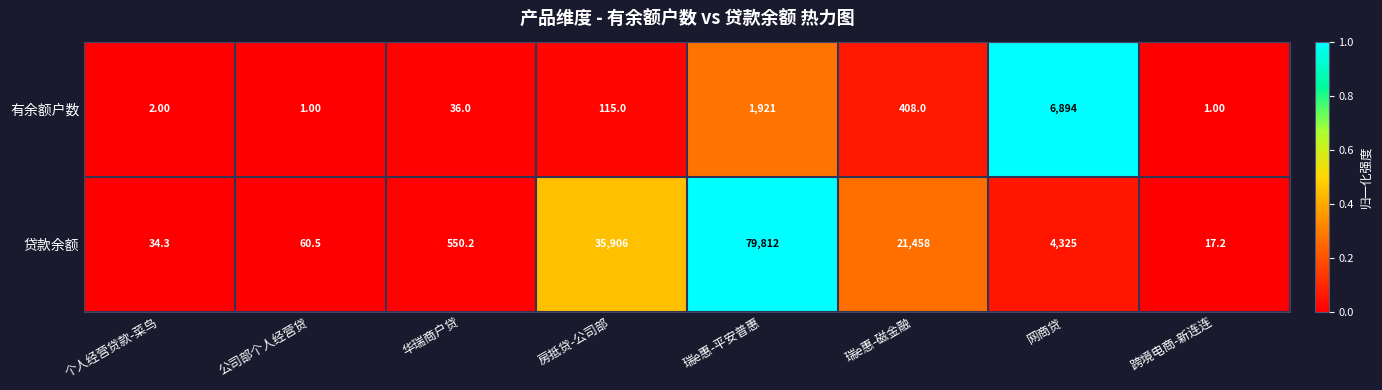

At which category is the sum across all series the highest?

瑞e惠-平安普惠